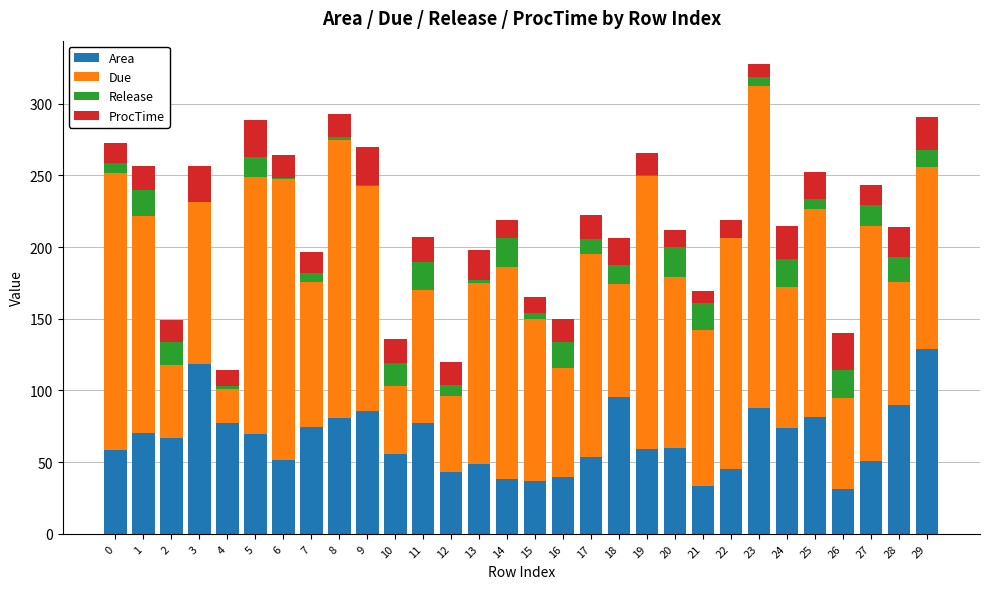

What is the maximum value for Area?

128.9